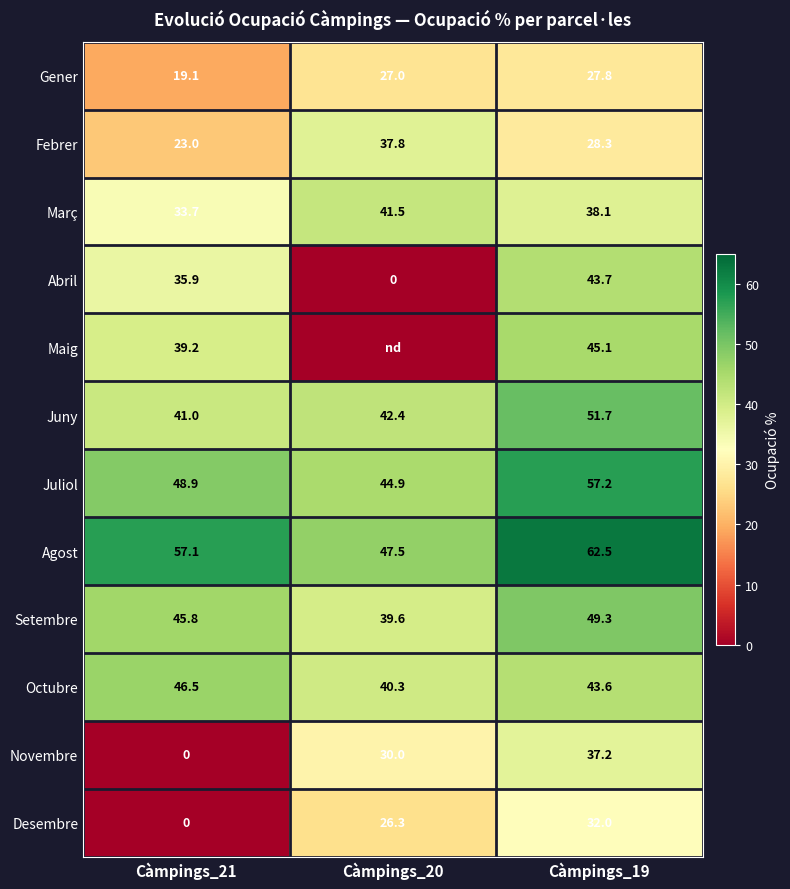

Which category has the lowest value across all series?

Càmpings_20